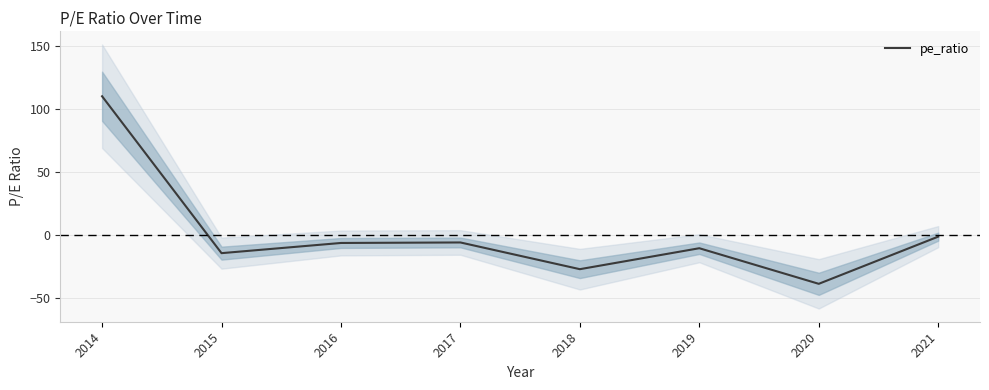

Is this an area chart (filled region under the line)?

No